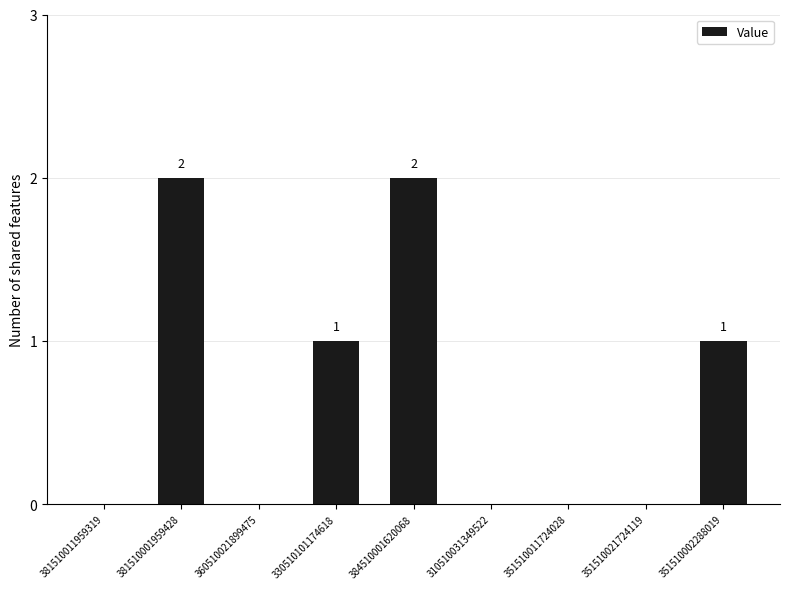

Which has a higher value, 381510001959428 or 381510011959319?

381510001959428